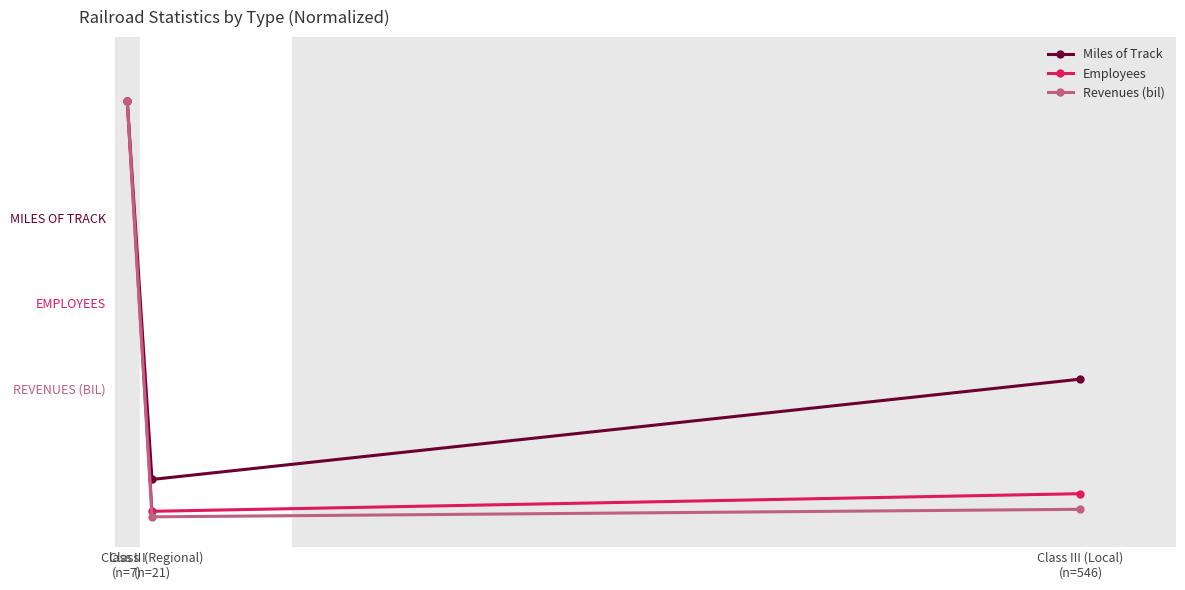

What is the highest value of the Revenues (bil) series?

100.0